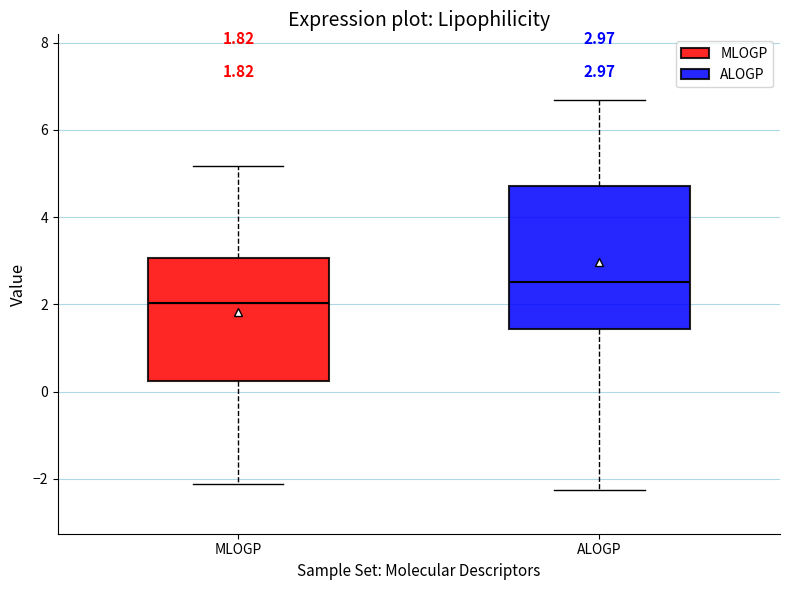

Which box's median line is the lowest?

MLOGP